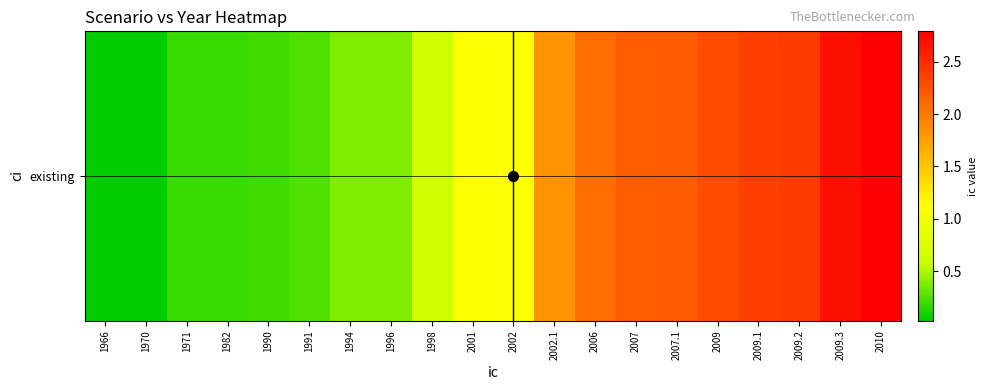

What is the greatest value displayed?

2.8